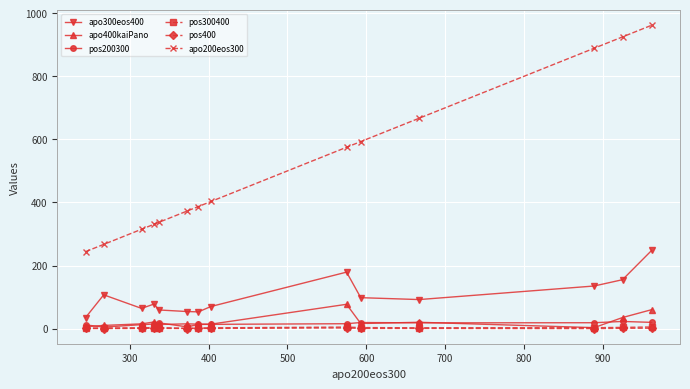

Which series has the widest spread of values?

apo200eos300